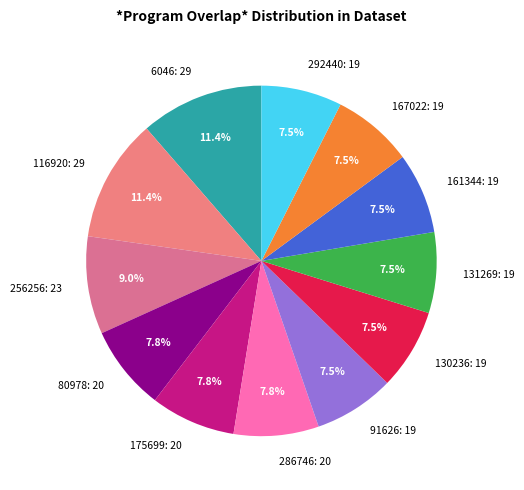

Does 91626: 19 account for over 50% of the chart?

No